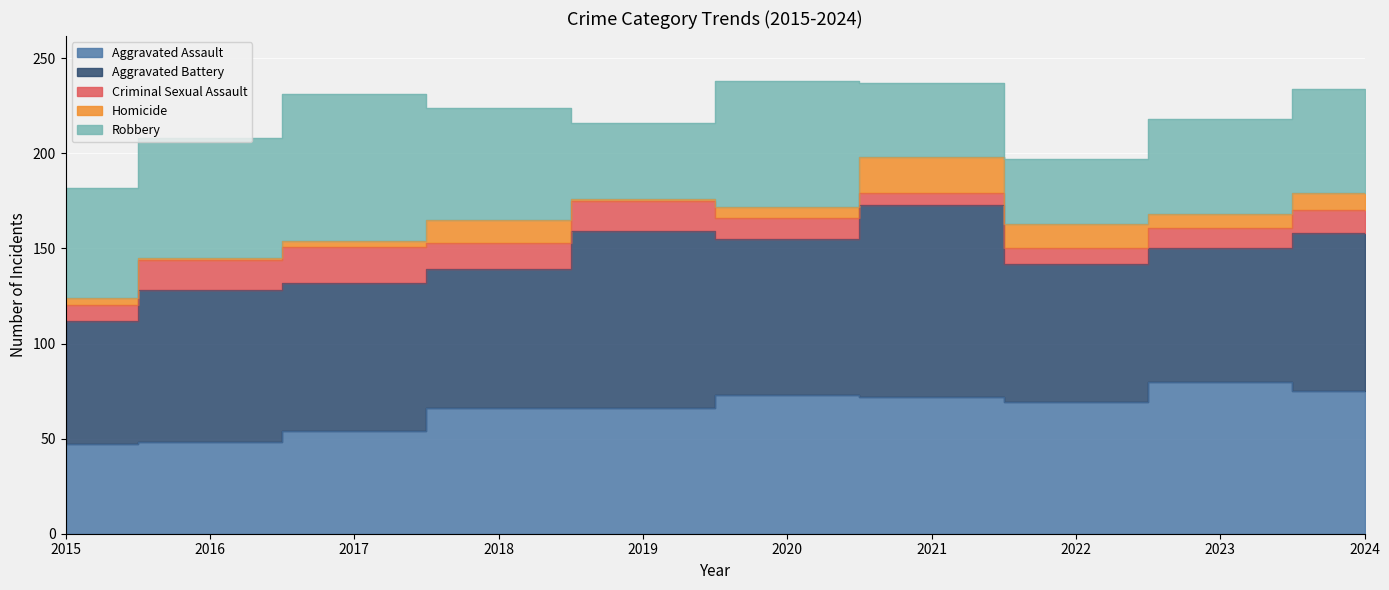

At which label is Aggravated Battery closest to 83?

2024